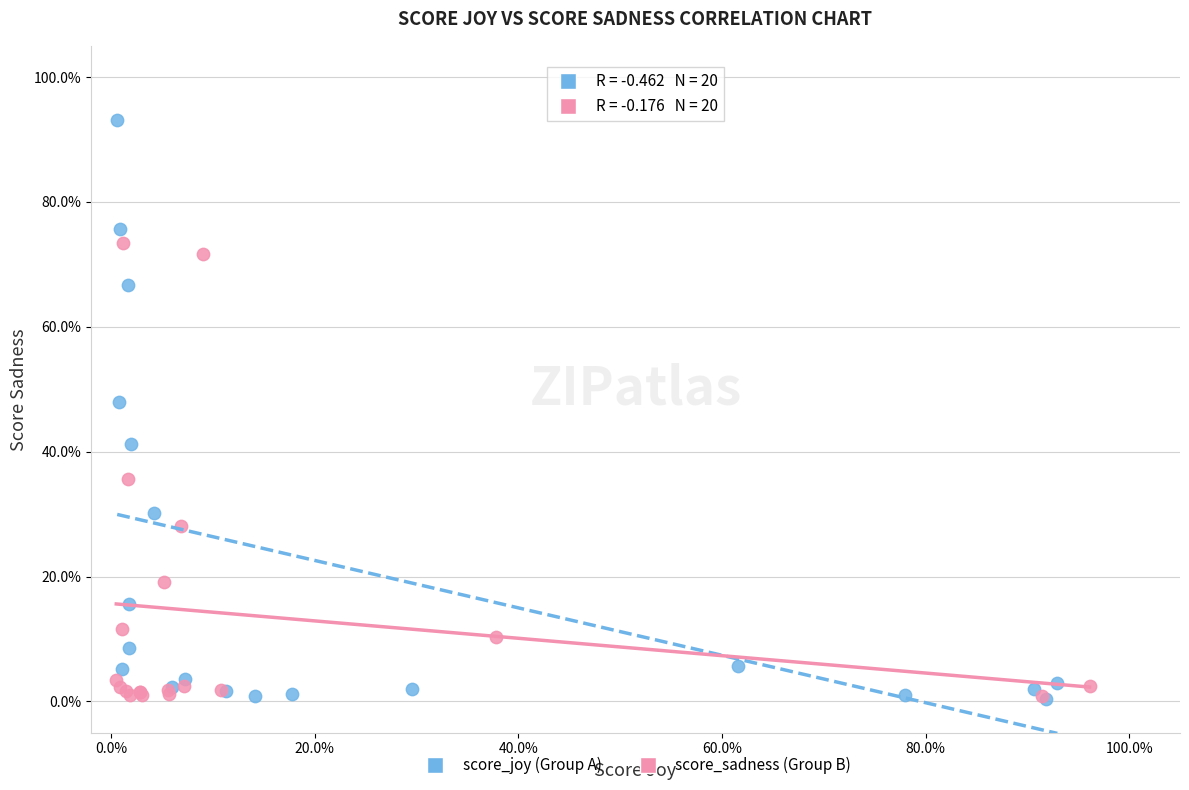

What are all the series names shown in the legend?

score_joy (Group A), score_sadness (Group B)